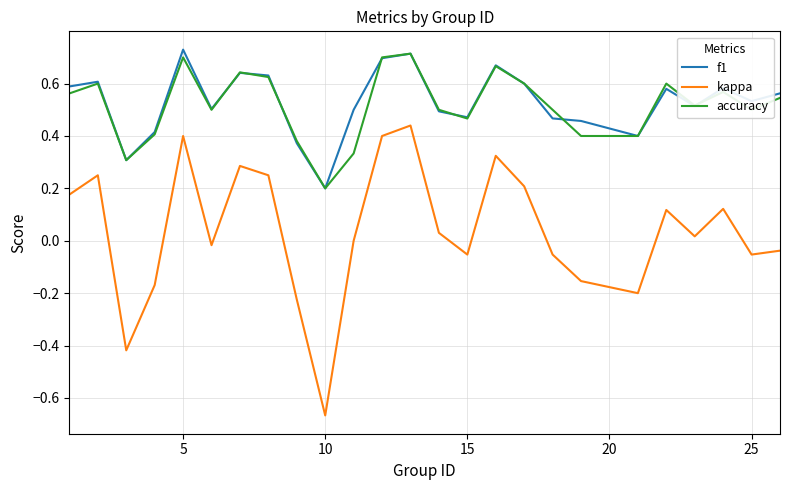

True or false: kappa and f1 intersect in this chart.

False